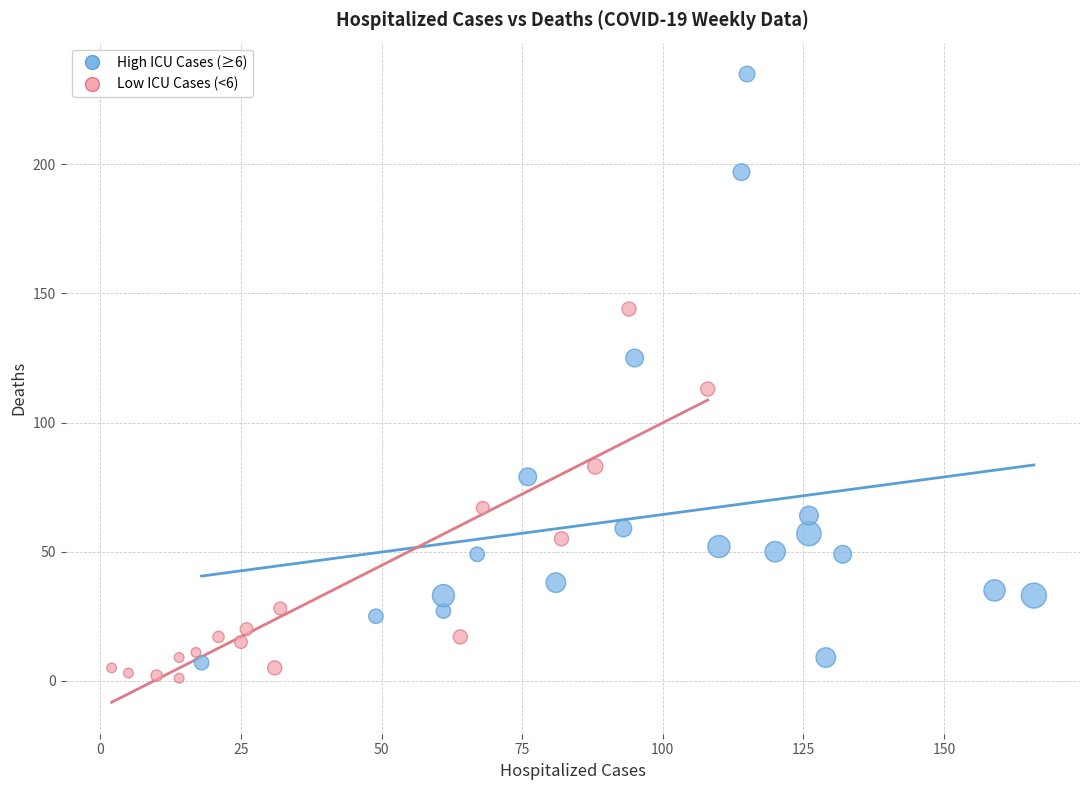

Which series has the widest spread of Y values?

High ICU Cases (≥6)